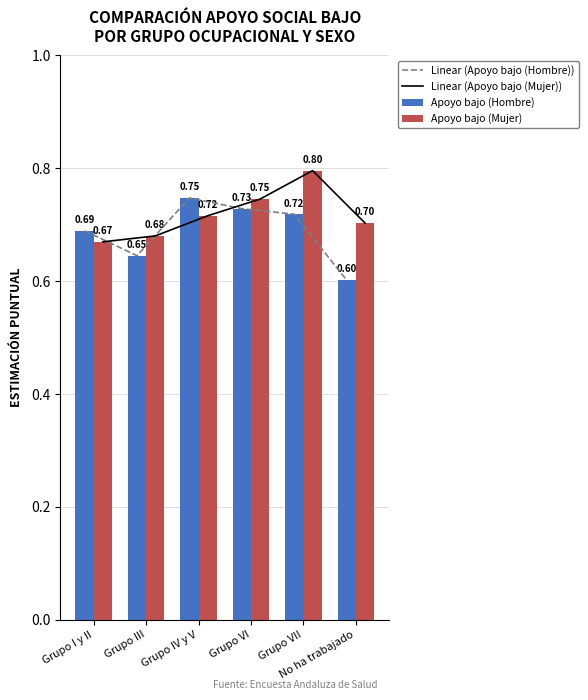

What position from the left is Grupo VI?

4